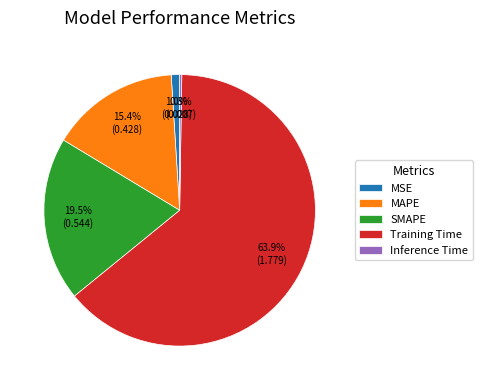

What percentage do Training Time and MAPE together represent?

79.2%